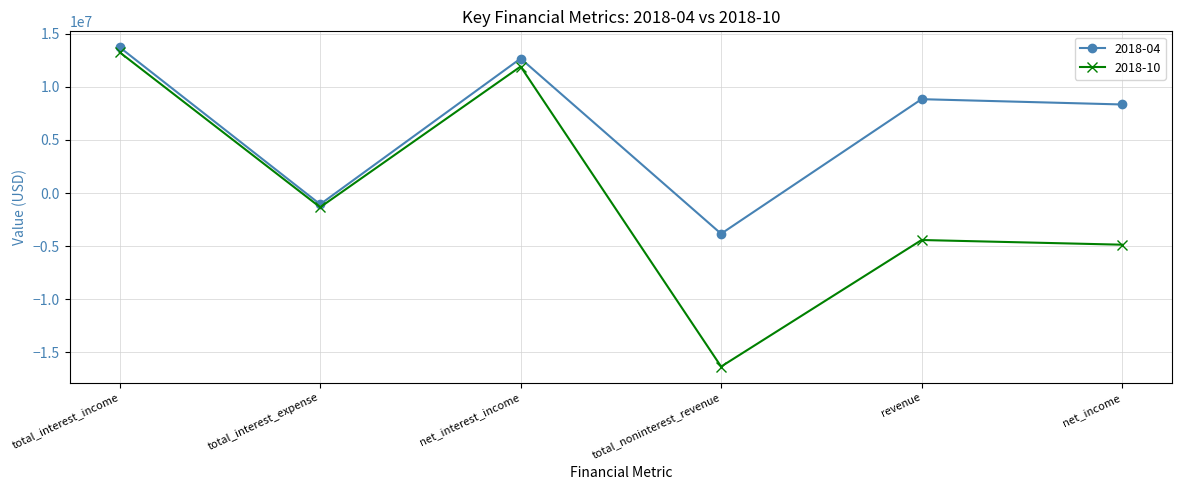

At how many categories does at least one series exceed 6241261?

4